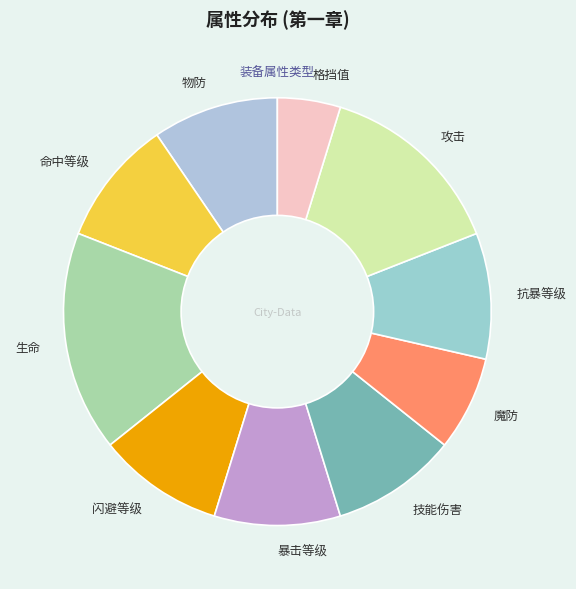

Approximately how many times larger is the value at 攻击 compared to 技能伤害?

1.5